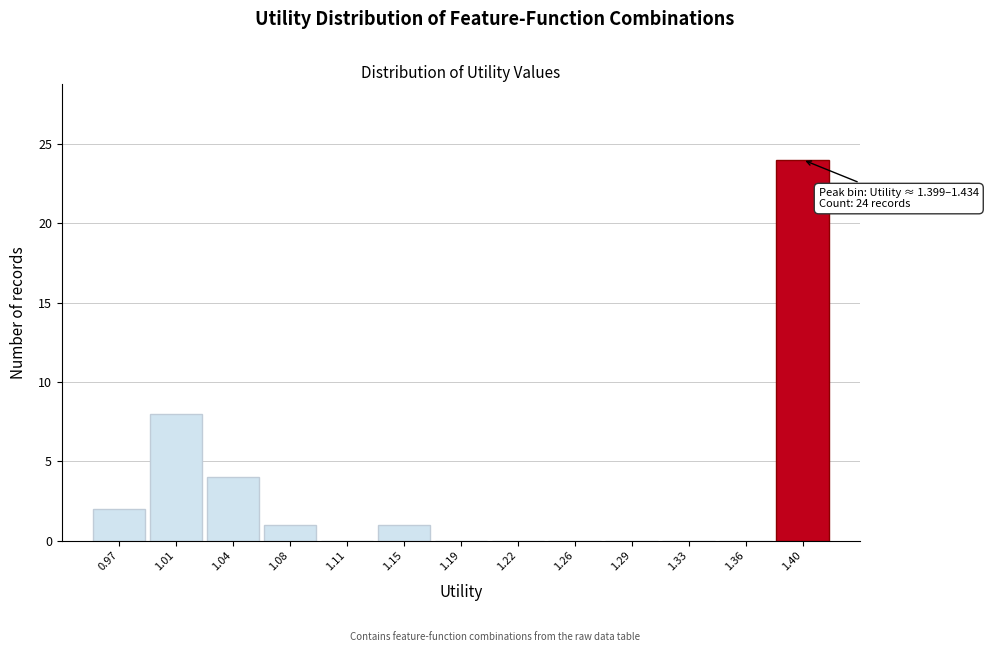

Reading left to right, what are all the values shown in this chart?

0.97=2	1.01=8	1.04=4	1.08=1	1.11=0	1.15=1	1.19=0	1.22=0	1.26=0	1.29=0	1.33=0	1.36=0	1.40=24